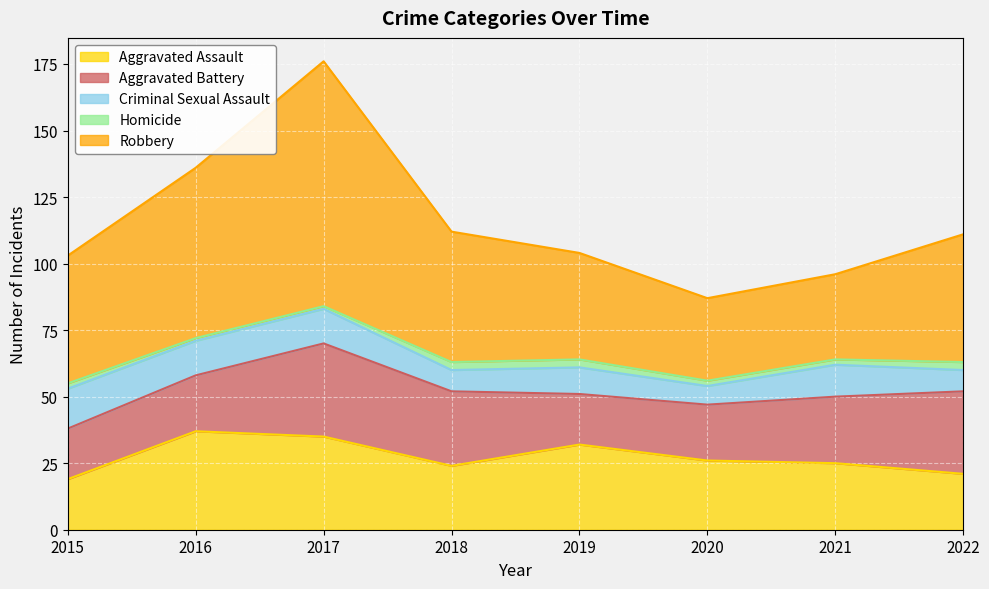

Rank the categories by Aggravated Battery value from lowest to highest.

2015, 2019, 2016, 2020, 2021, 2018, 2022, 2017